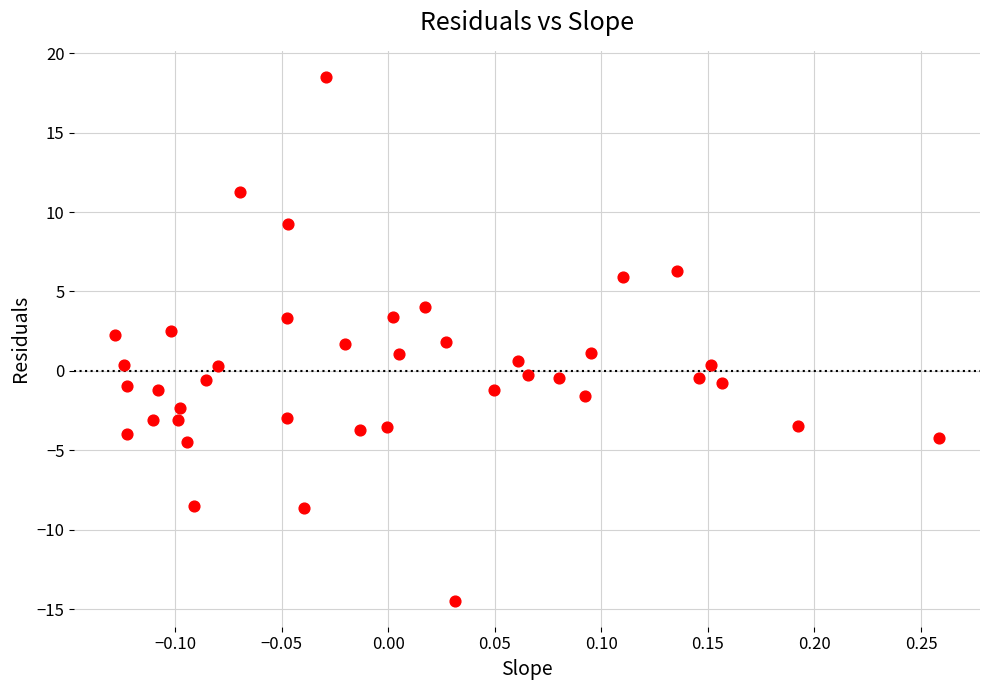

What is the range of X values (max minus min)?

0.4